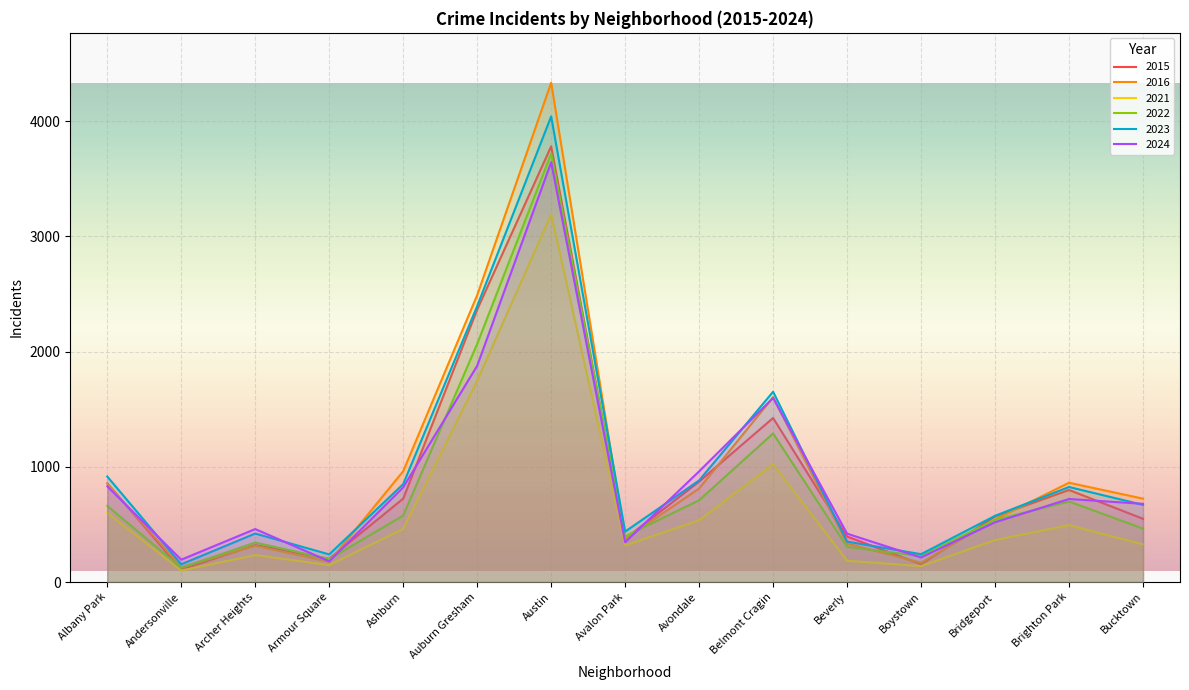

How many interior local peaks does the 2016 series have?

4